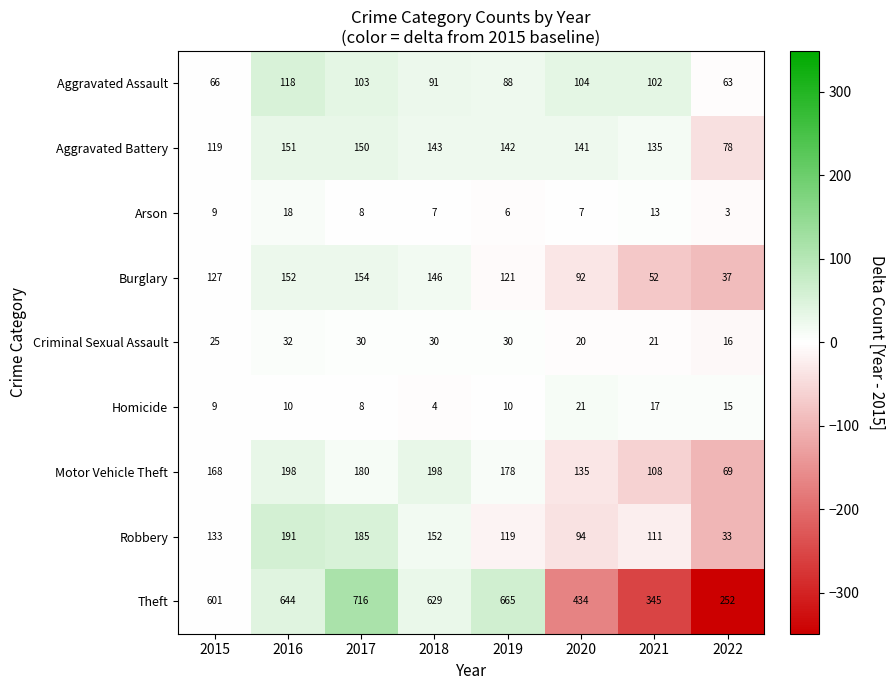

At 2022, list the series in order from smallest to largest.

Arson, Homicide, Criminal Sexual Assault, Robbery, Burglary, Aggravated Assault, Motor Vehicle Theft, Aggravated Battery, Theft